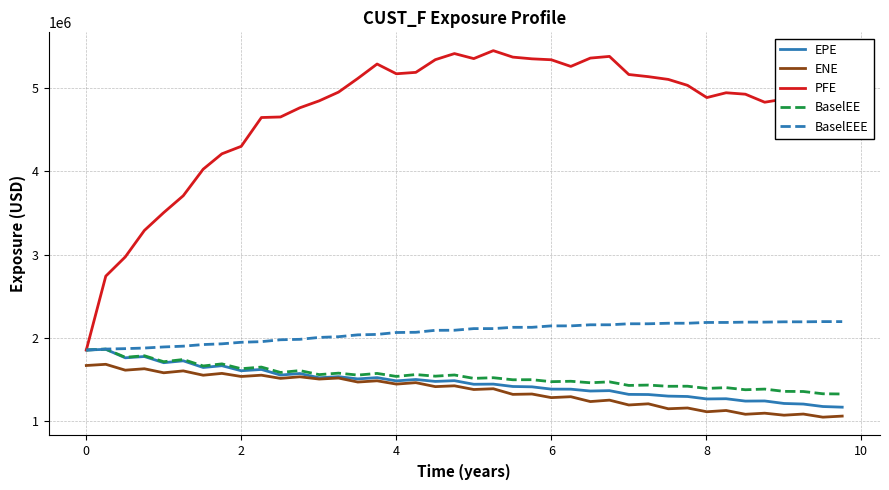

What is the greatest value displayed?

5448938.4